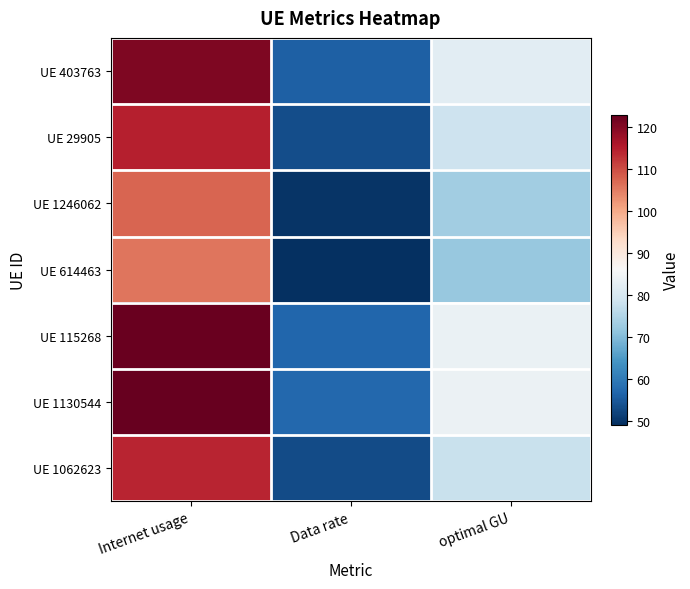

Count the number of categories in the chart.

3